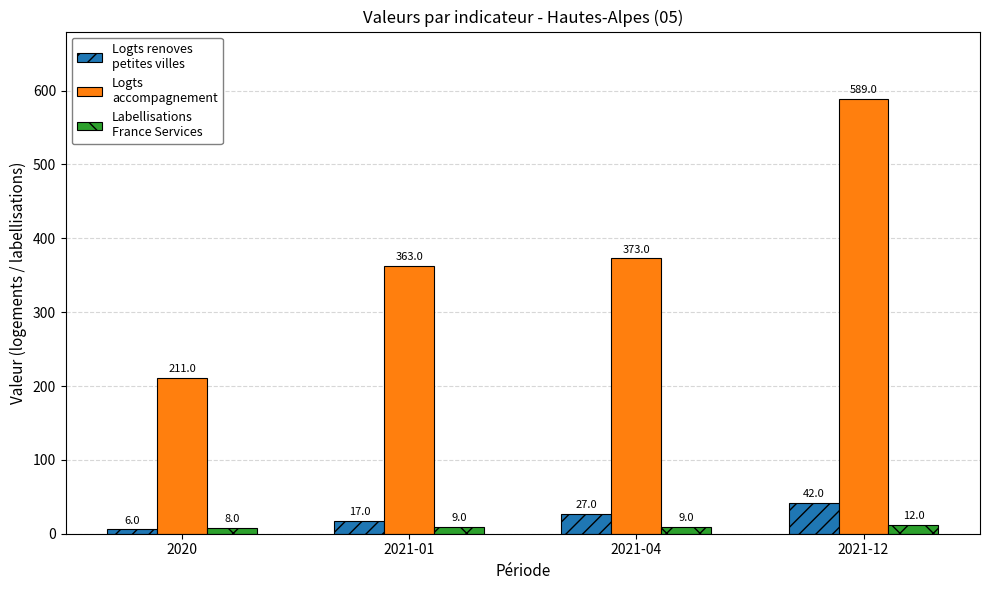

What is the total value across all series at 2020?

225